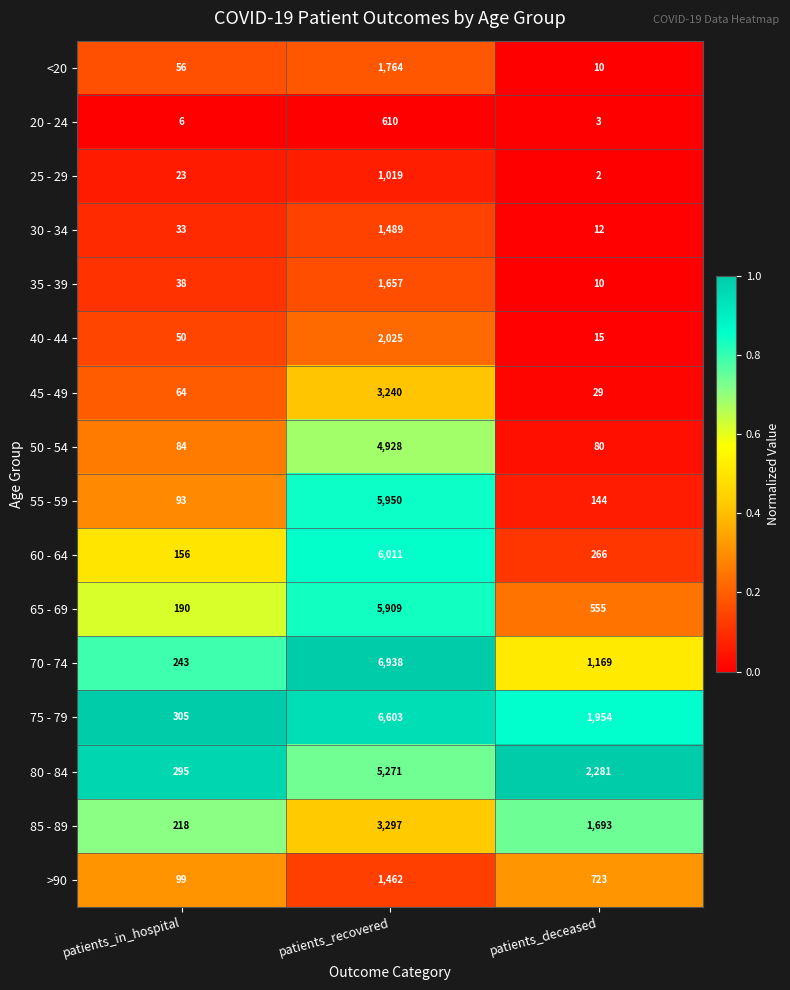

True or false: 20 - 24 has a value of 3 at patients_in_hospital.

False